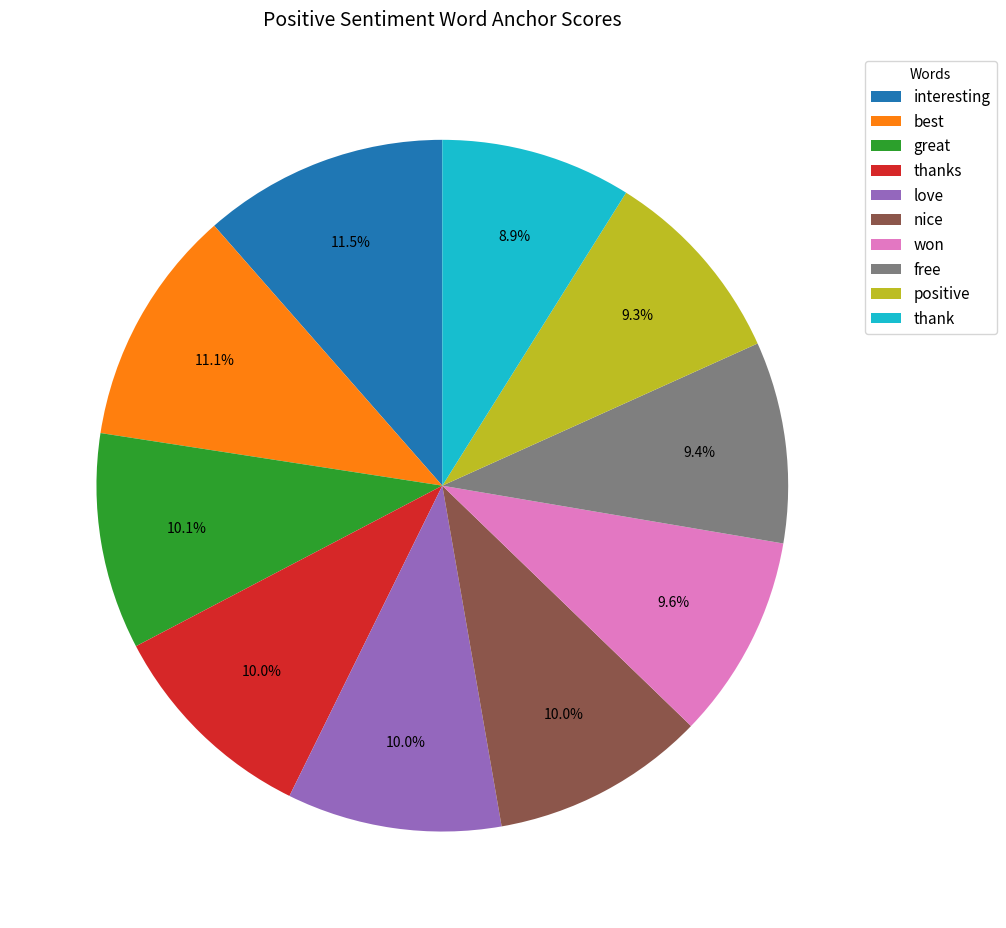

How many slices are in this pie chart?

10